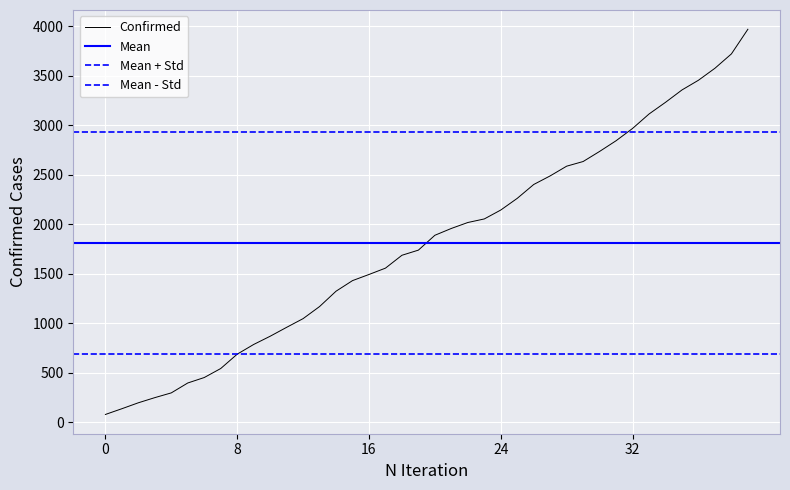

The value of Deaths at 04-18-2020 is 124. True or false?

False